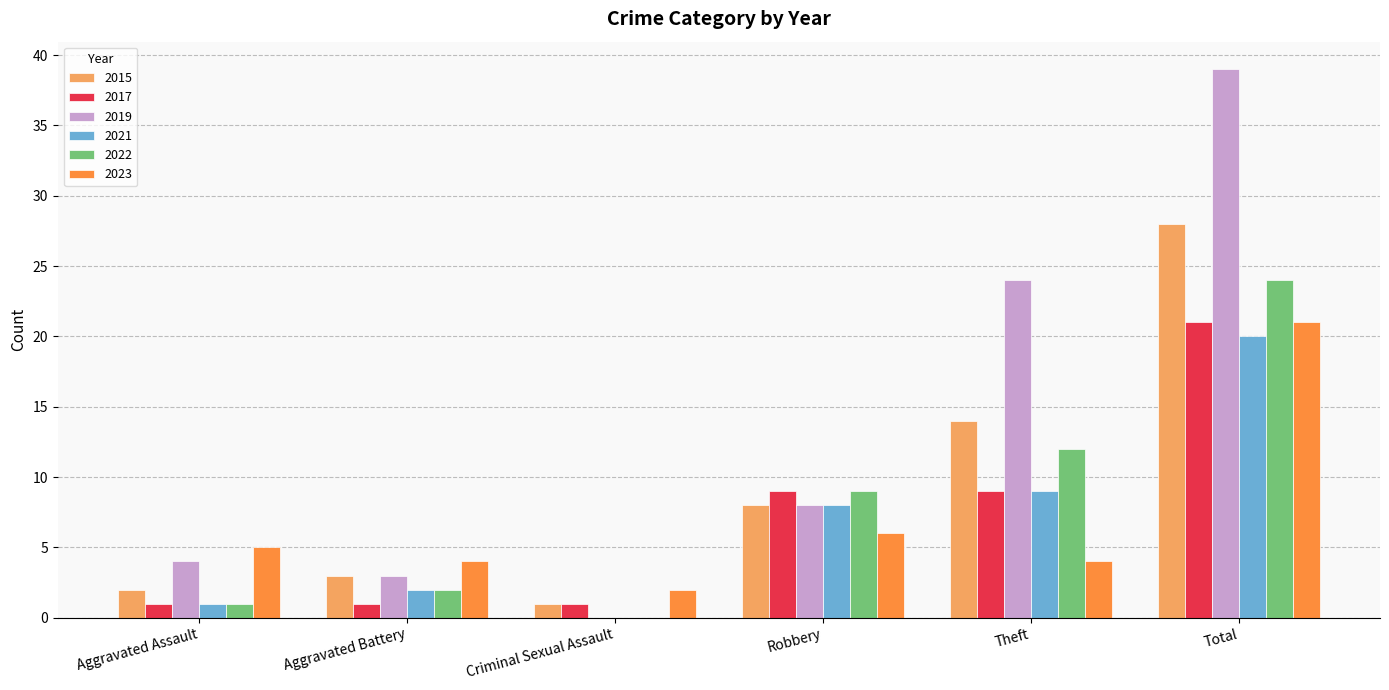

The 2019 series shows 3 at Aggravated Battery. True or false?

True